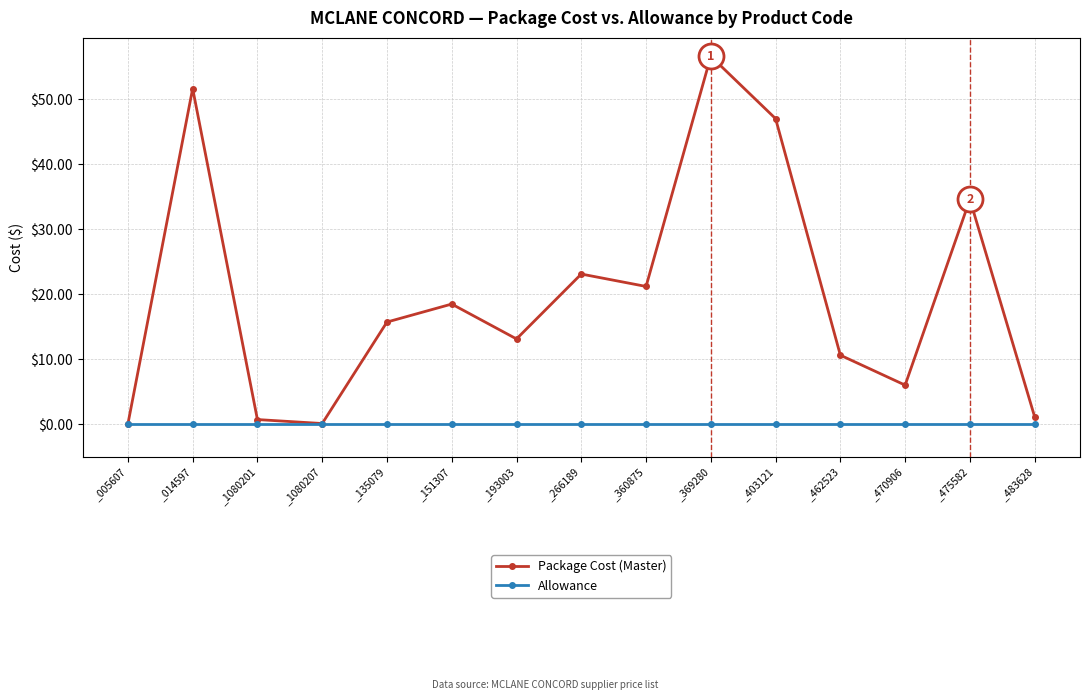

What is the label of the 9th point from the right?

_193003